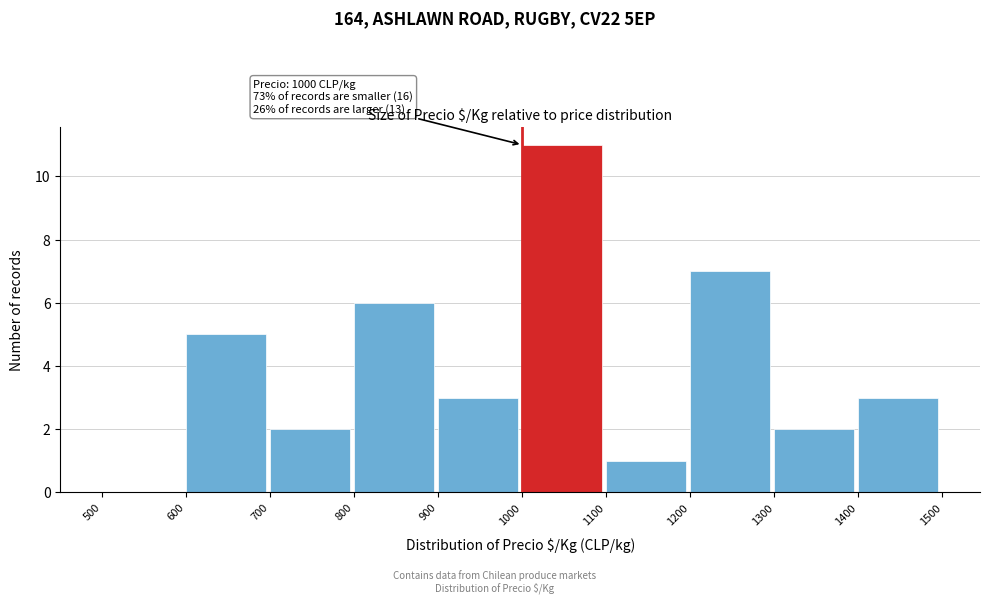

Which range on the x-axis has the tallest bar?

1000 to 1100